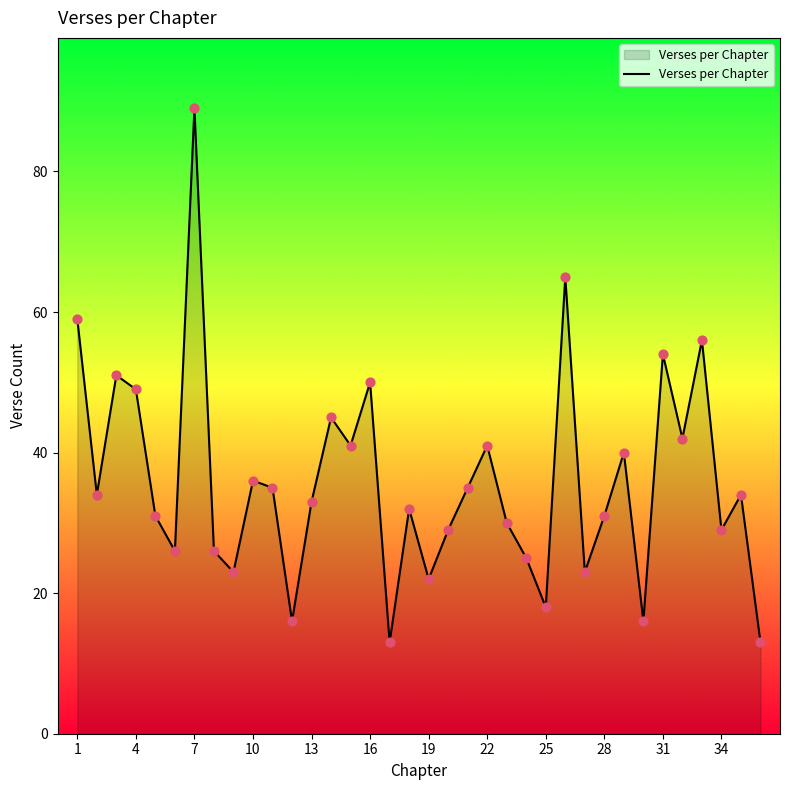

What is the maximum value shown in the chart?

89